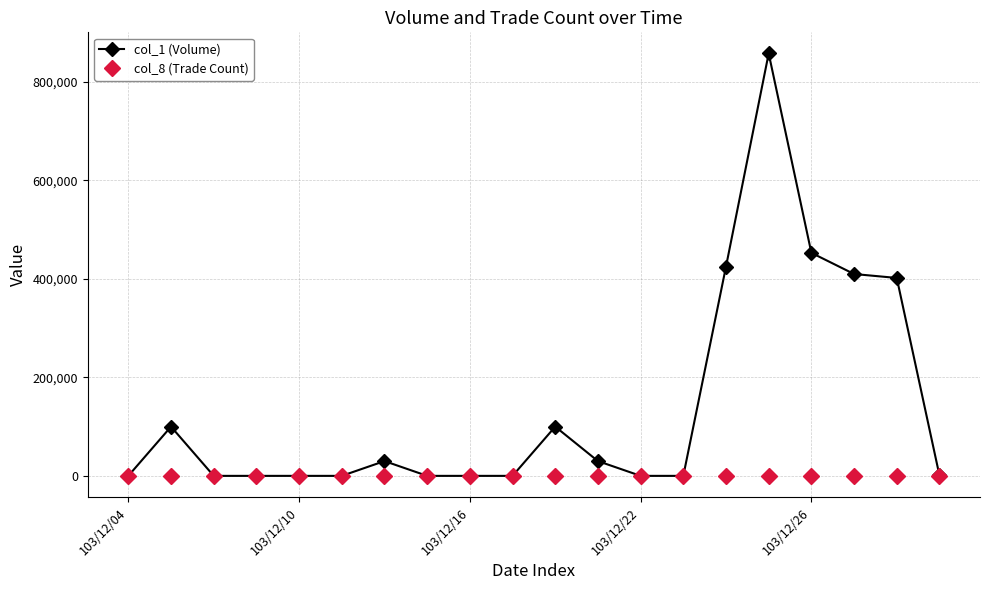

Rank the series by their average value, from lowest to highest.

col_8 (Trade Count), col_1 (Volume)